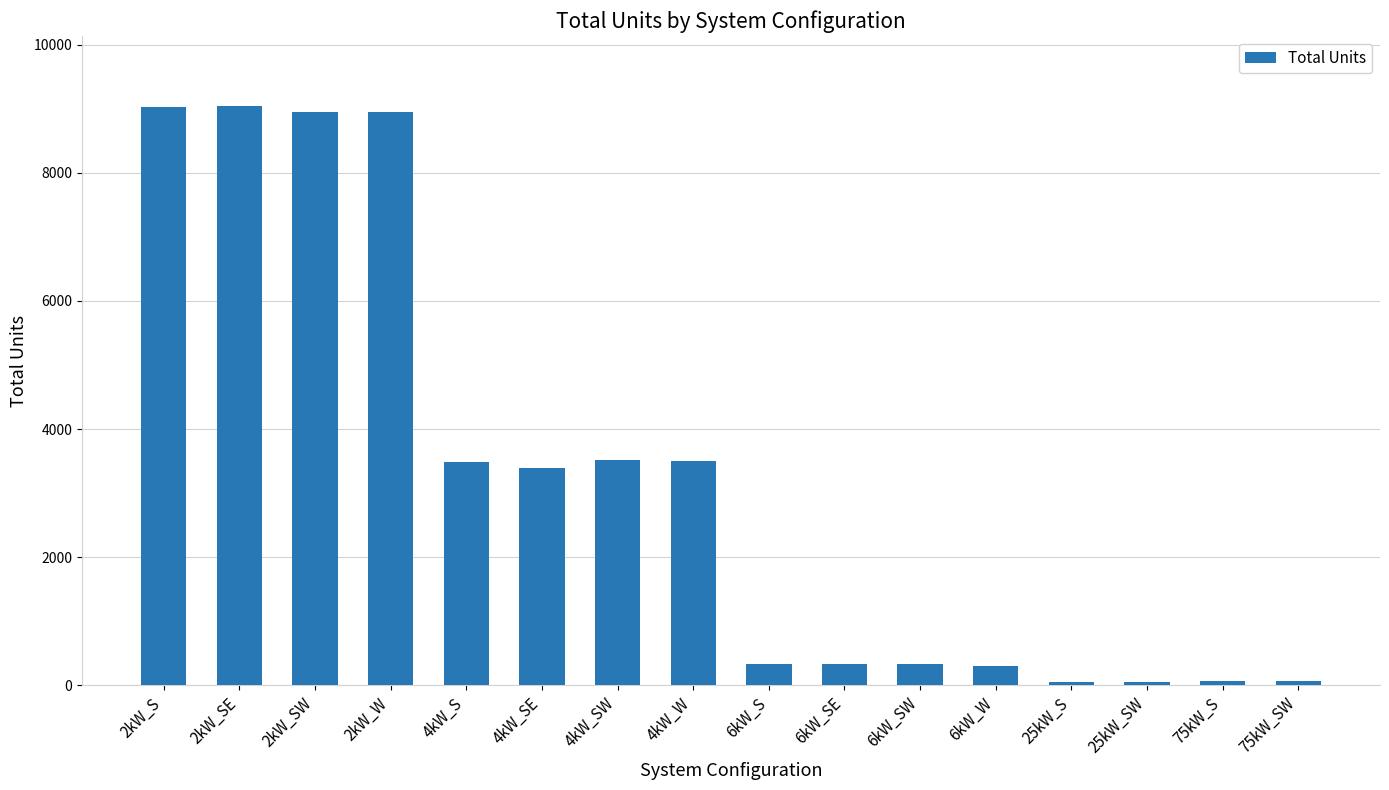

Between 2kW_S and 4kW_SE, which is larger?

2kW_S